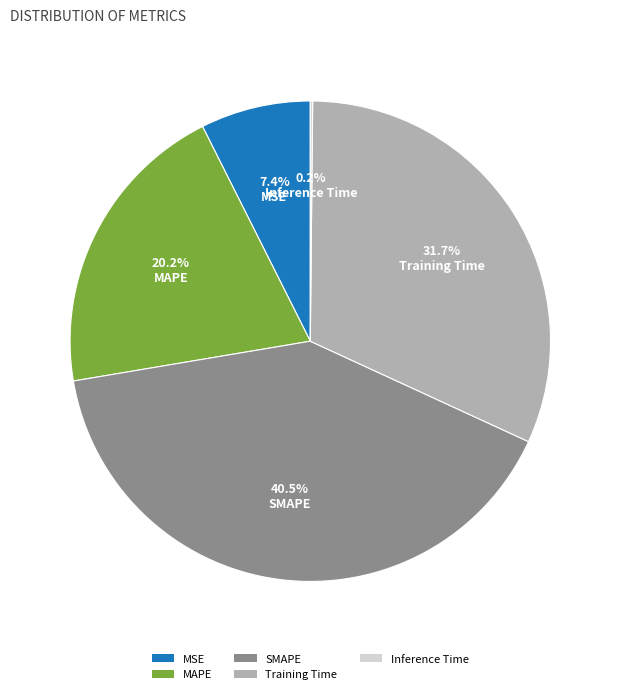

What is the largest slice in the pie chart?

SMAPE